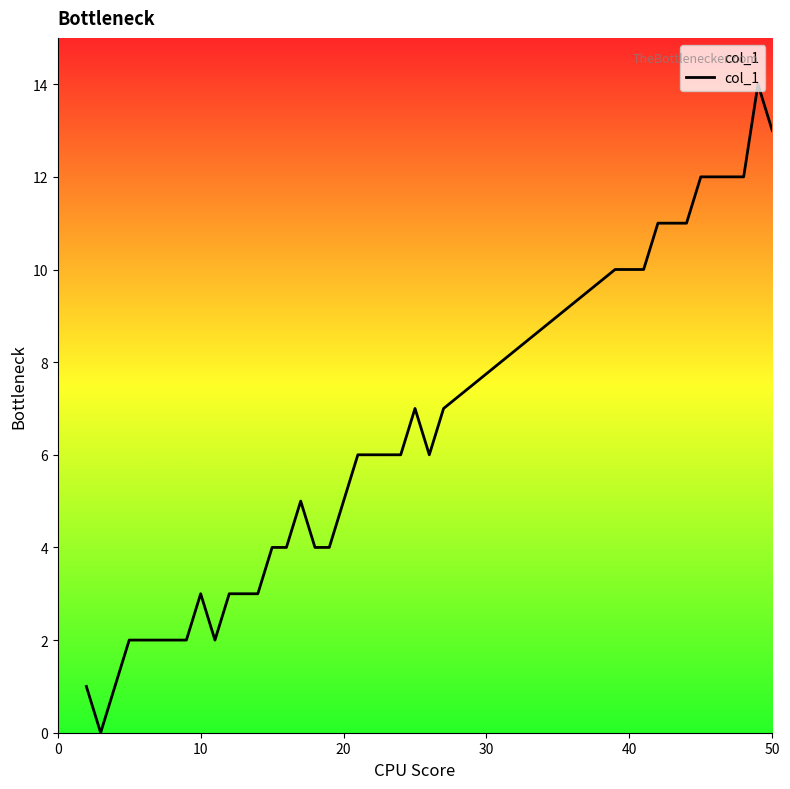

What is the greatest value displayed?

14